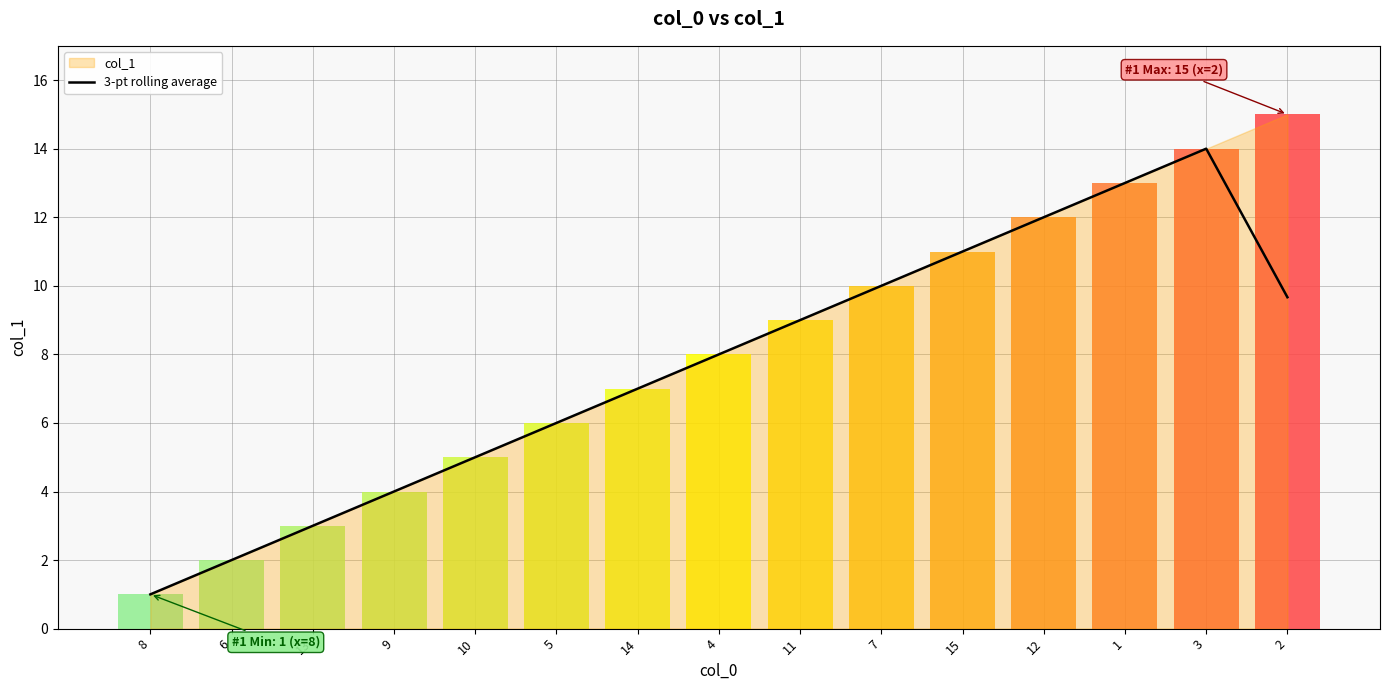

What is the label of the 12th bar from the left?

12